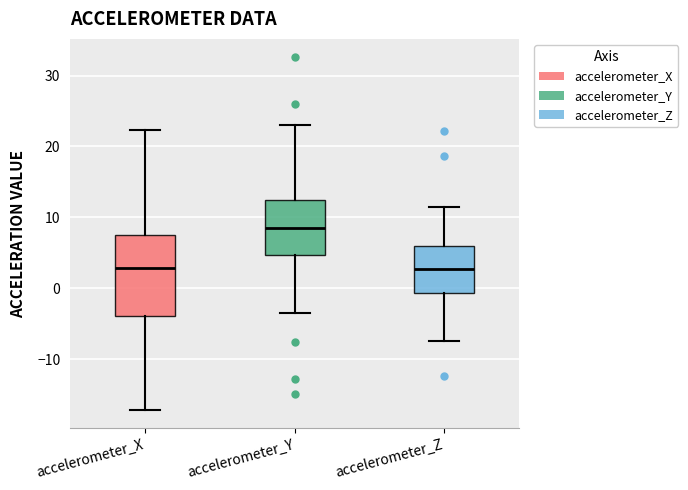

Which box is the tallest, from its lower edge to its upper edge?

accelerometer_X